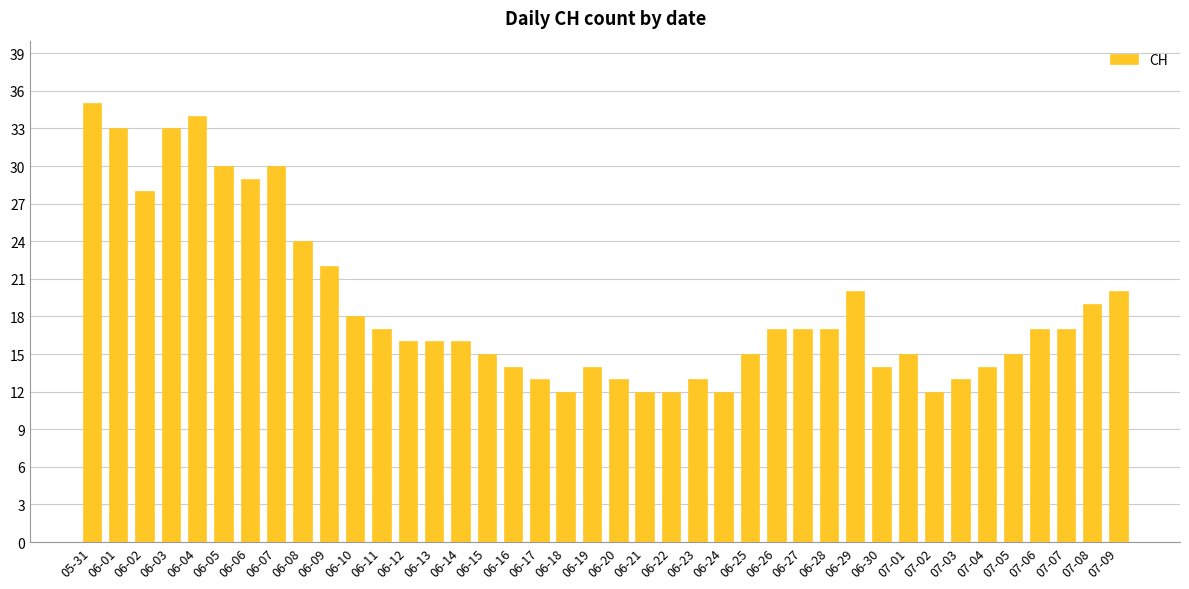

Reading left to right, list all the values displayed in this chart.

05-31=35	06-01=33	06-02=28	06-03=33	06-04=34	06-05=30	06-06=29	06-07=30	06-08=24	06-09=22	06-10=18	06-11=17	06-12=16	06-13=16	06-14=16	06-15=15	06-16=14	06-17=13	06-18=12	06-19=14	06-20=13	06-21=12	06-22=12	06-23=13	06-24=12	06-25=15	06-26=17	06-27=17	06-28=17	06-29=20	06-30=14	07-01=15	07-02=12	07-03=13	07-04=14	07-05=15	07-06=17	07-07=17	07-08=19	07-09=20